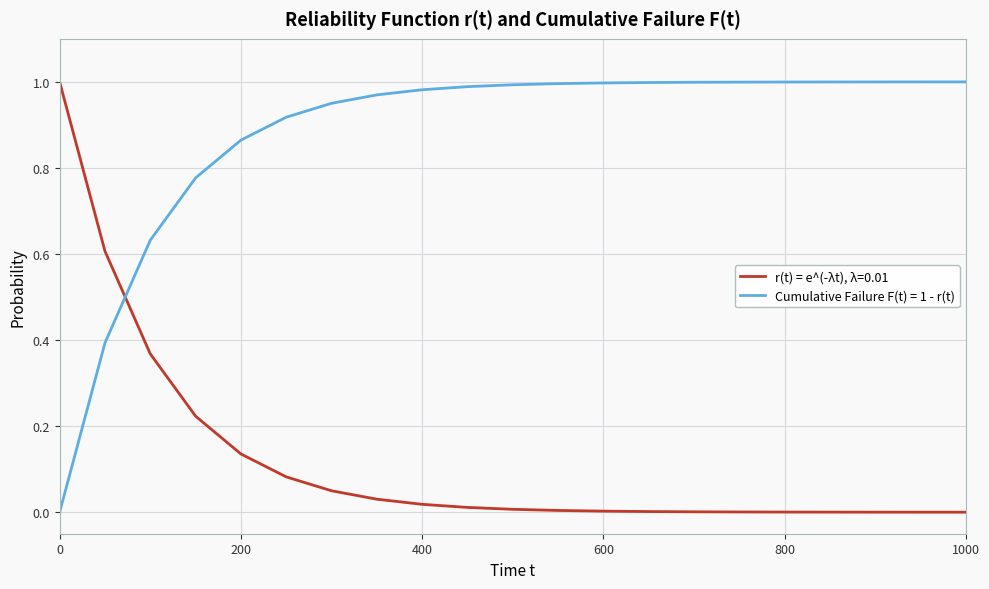

List the series in order of their overall mean, highest first.

Cumulative Failure F(t) = 1 - r(t), r(t) = e^(-λt), λ=0.01